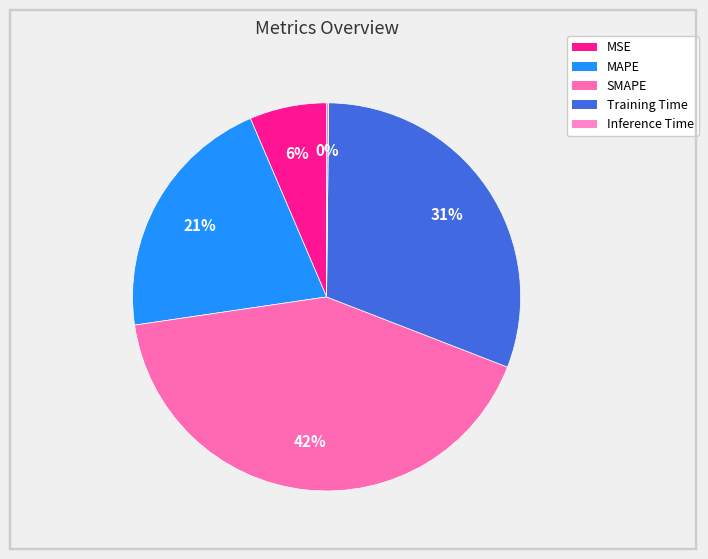

Is there any slice that represents more than half of the pie?

No